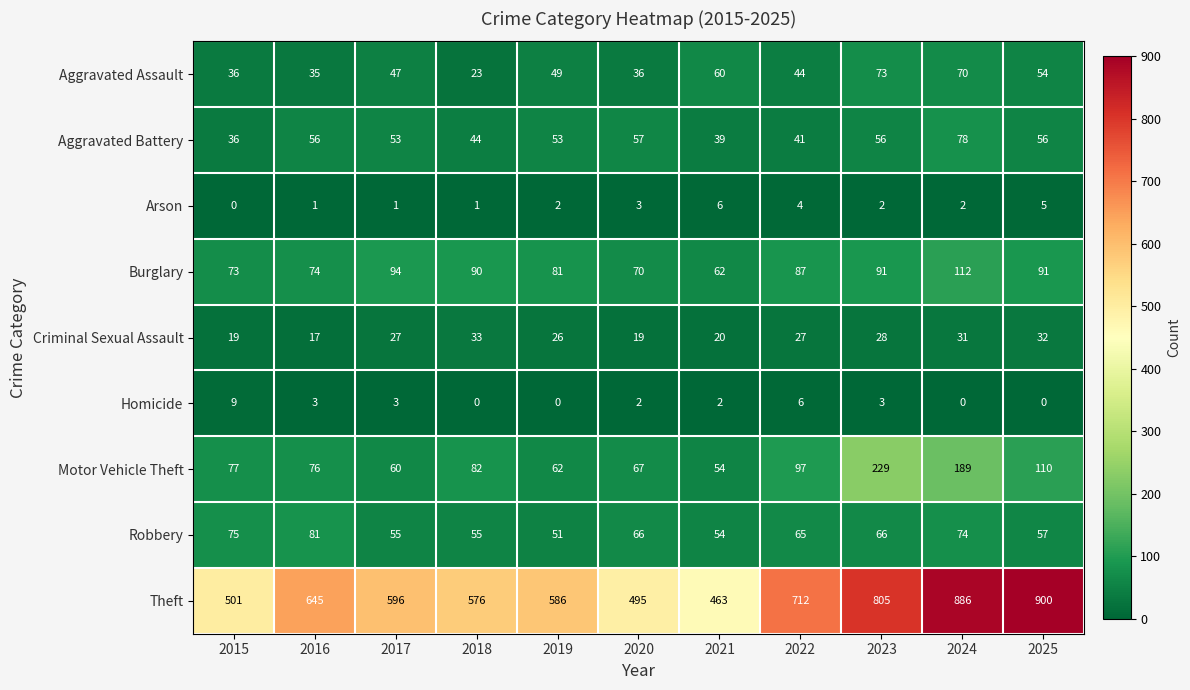

How many data points in Motor Vehicle Theft are less than 77?

5